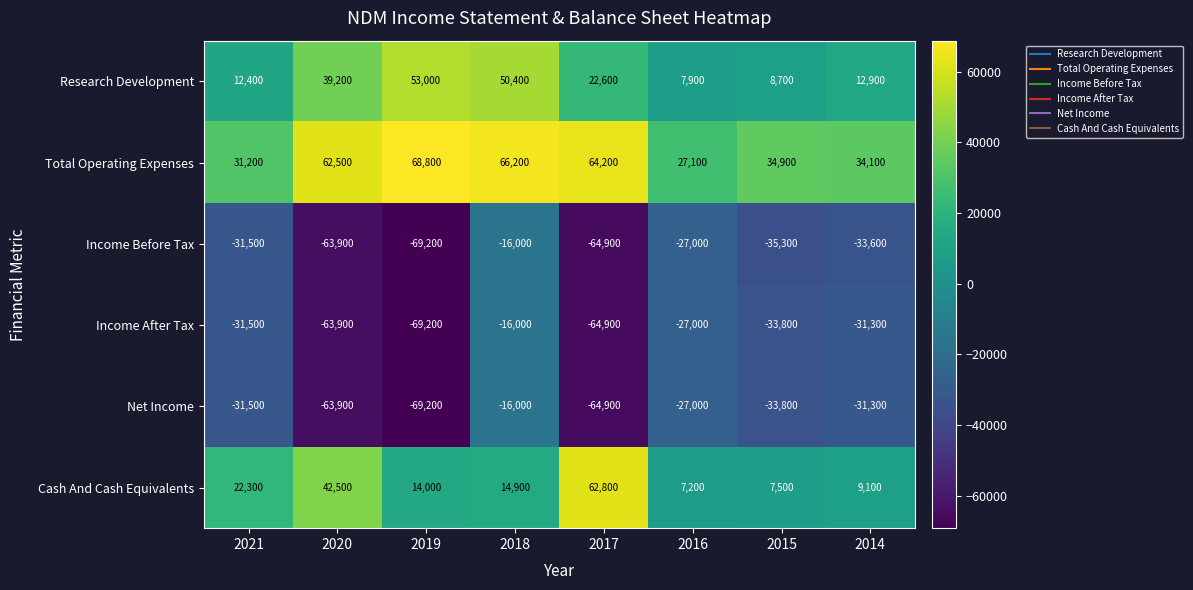

How many categories are shown in the chart?

8